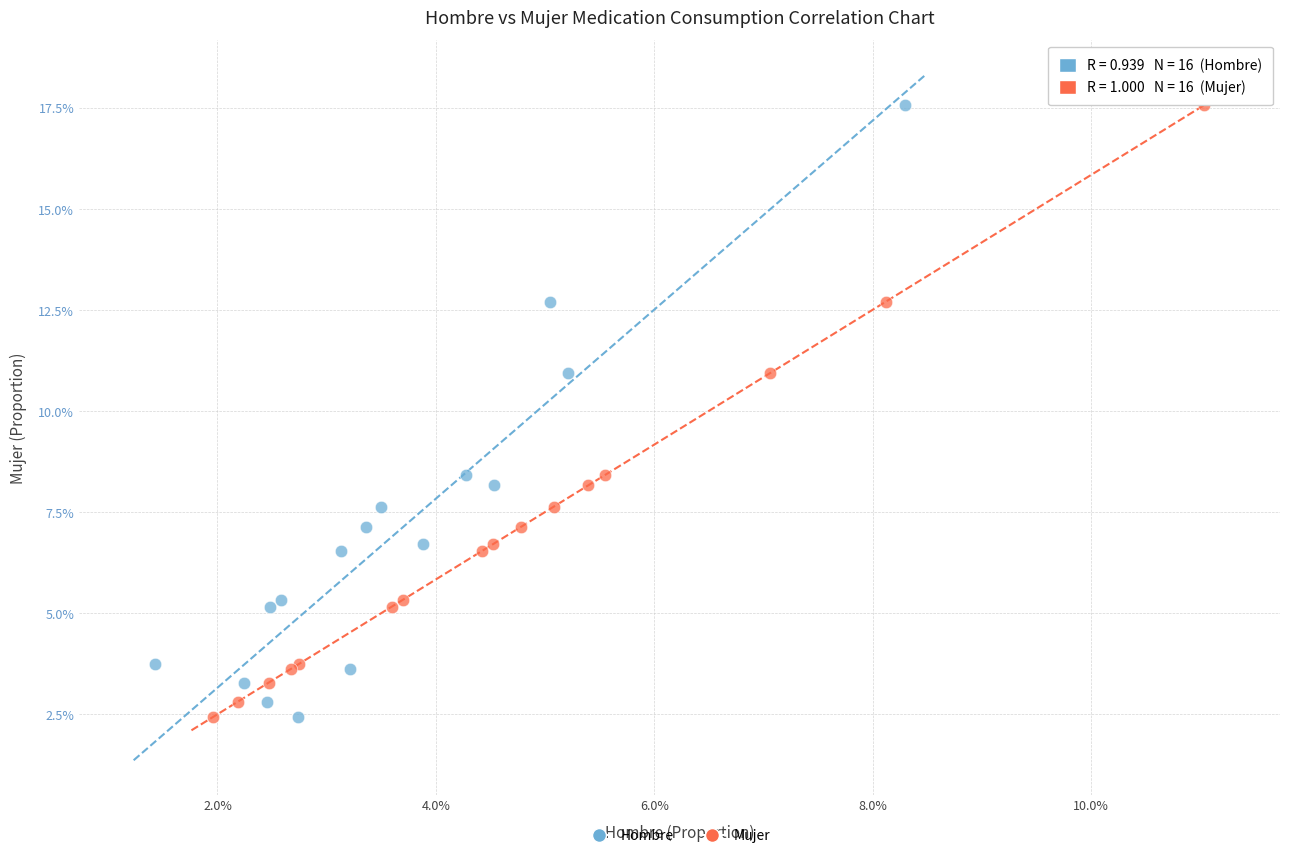

What are all the series names shown in the legend?

Hombre, Mujer